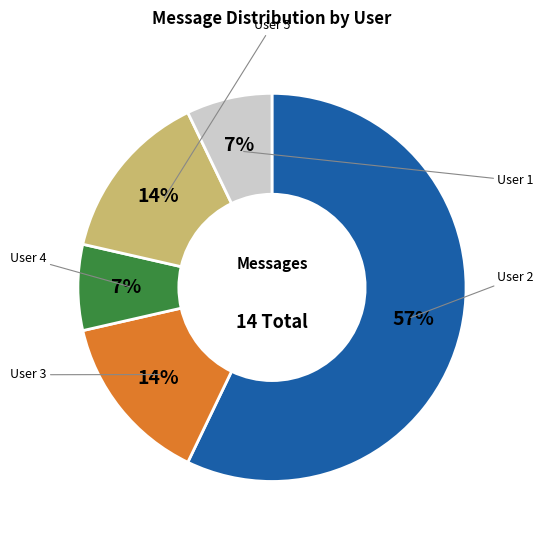

To the nearest percent, what is the average slice percentage?

20%